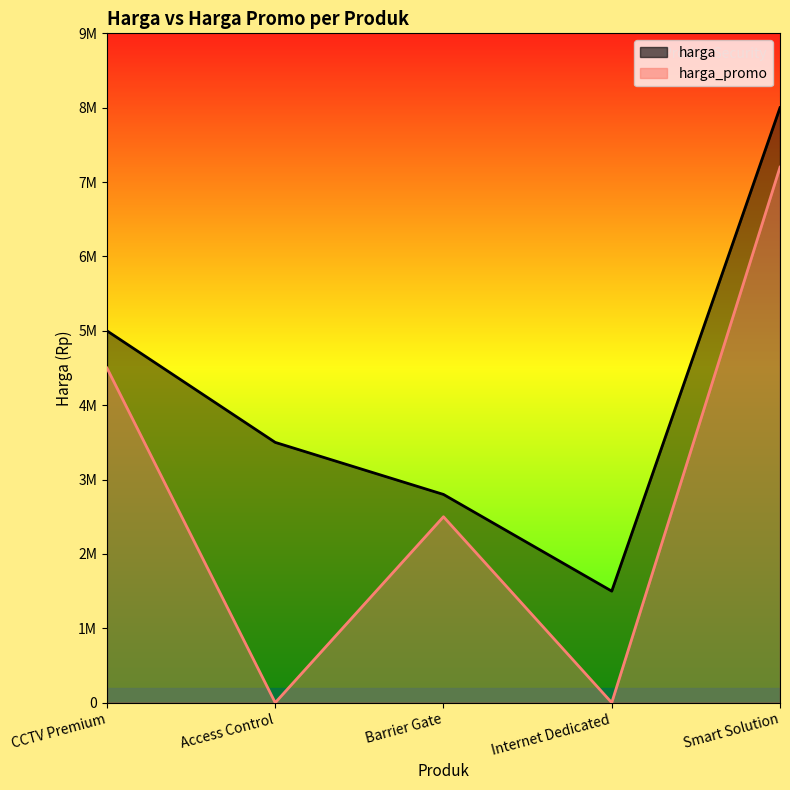

How many values in the harga series exceed 3500000?

2